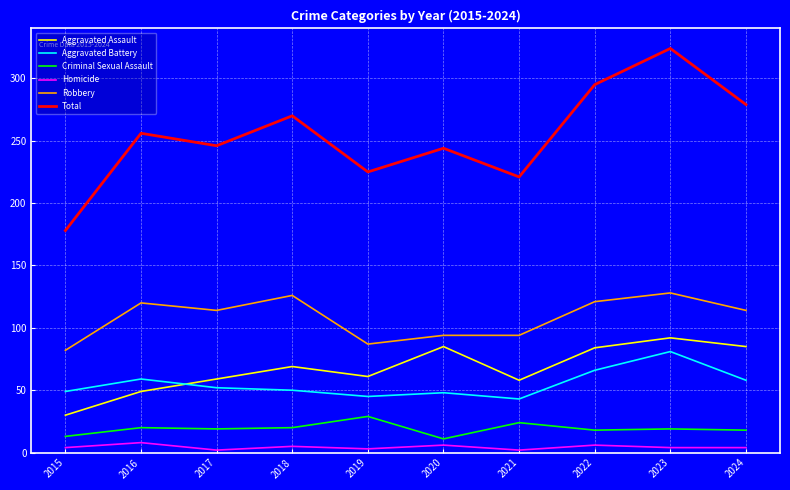

True or false: Total has a value of 244 at 2020.

True